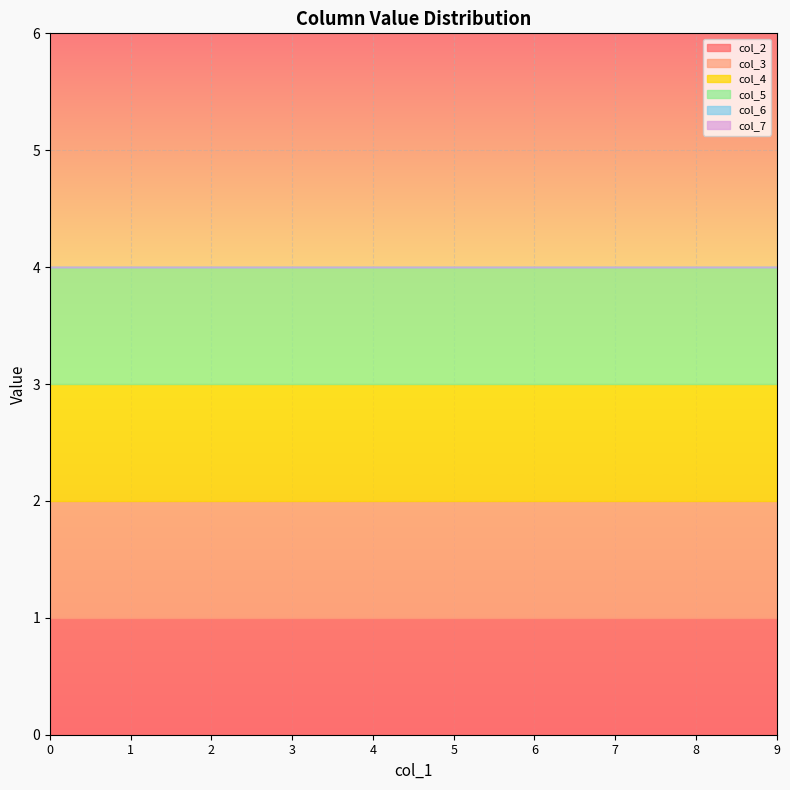

Reading left to right, what are all the values shown in this chart?

col_2: 0=1	0=1	0=1	0=1	0=1	0=1	0=1	0=1	0=1	0=1
col_3: 0=1	0=1	0=1	0=1	0=1	0=1	0=1	0=1	0=1	0=1
col_4: 0=1	0=1	0=1	0=1	0=1	0=1	0=1	0=1	0=1	0=1
col_5: 0=1	0=1	0=1	0=1	0=1	0=1	0=1	0=1	0=1	0=1
col_6: 0=0	0=0	0=0	0=0	0=0	0=0	0=0	0=0	0=0	0=0
col_7: 0=0	0=0	0=0	0=0	0=0	0=0	0=0	0=0	0=0	0=0